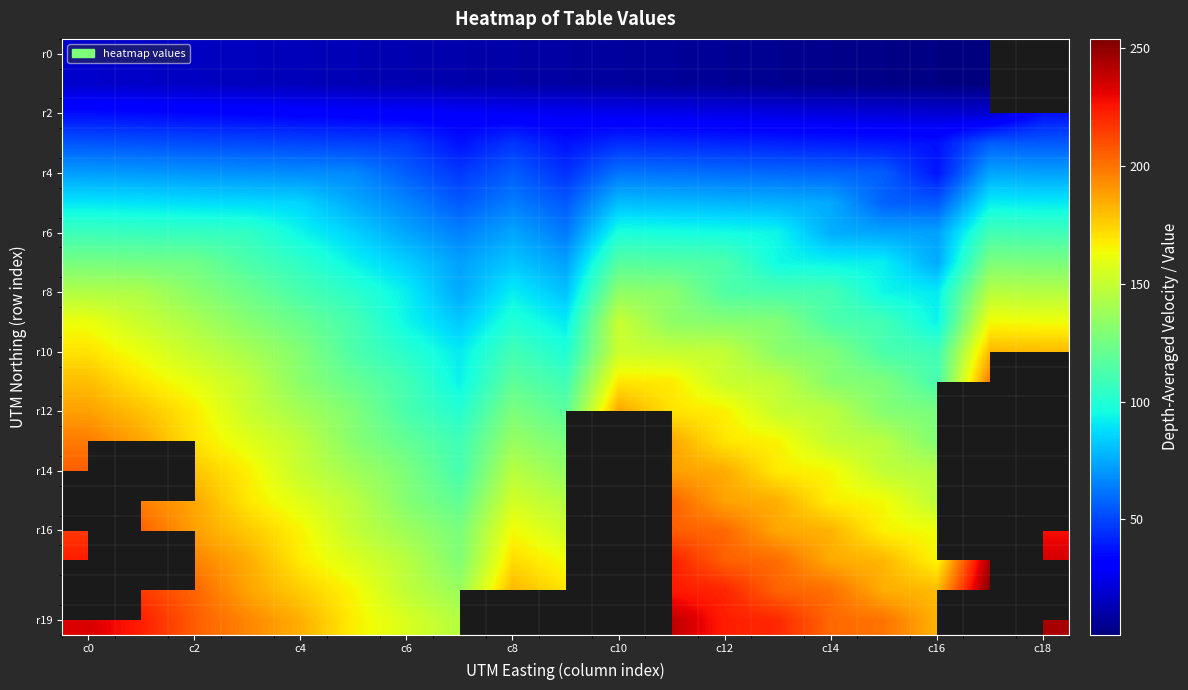

What is the maximum value shown in the chart?

254.0